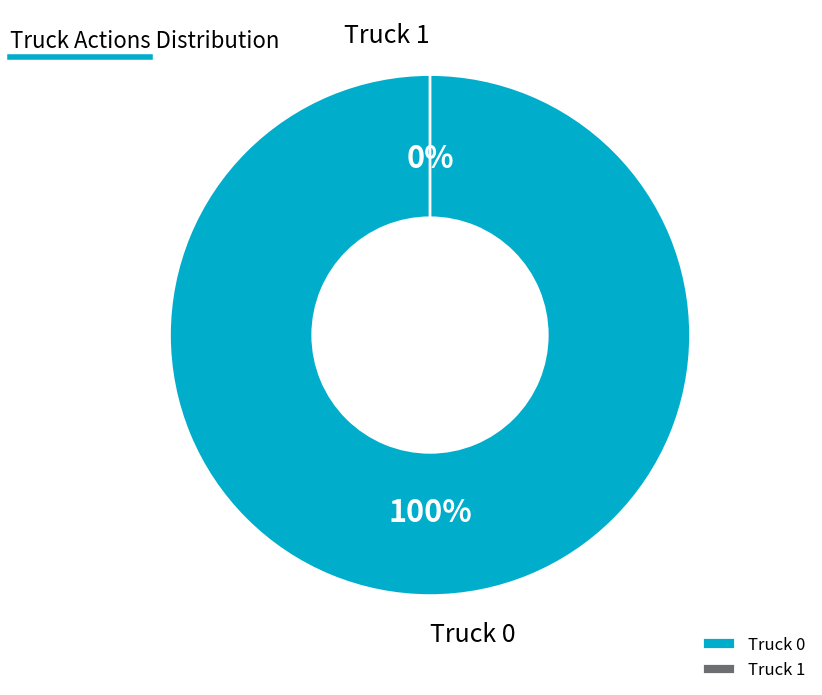

To the nearest percent, what is the combined percentage of Truck 1 and Truck 0?

100%